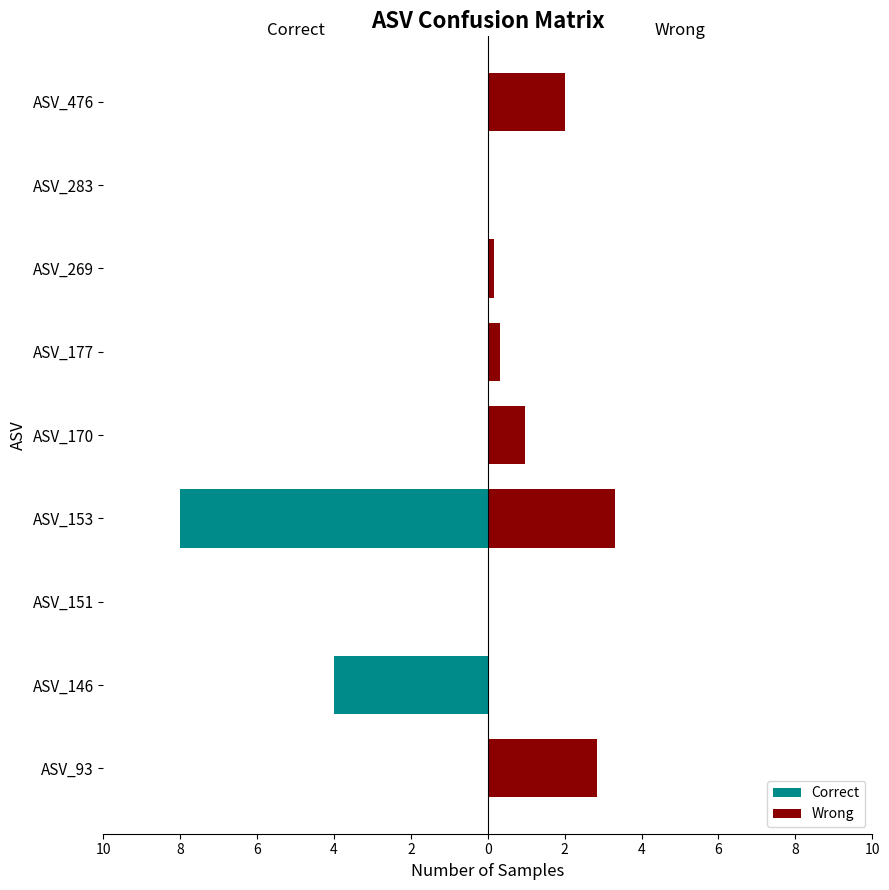

Which series has the largest range (max minus min)?

Correct